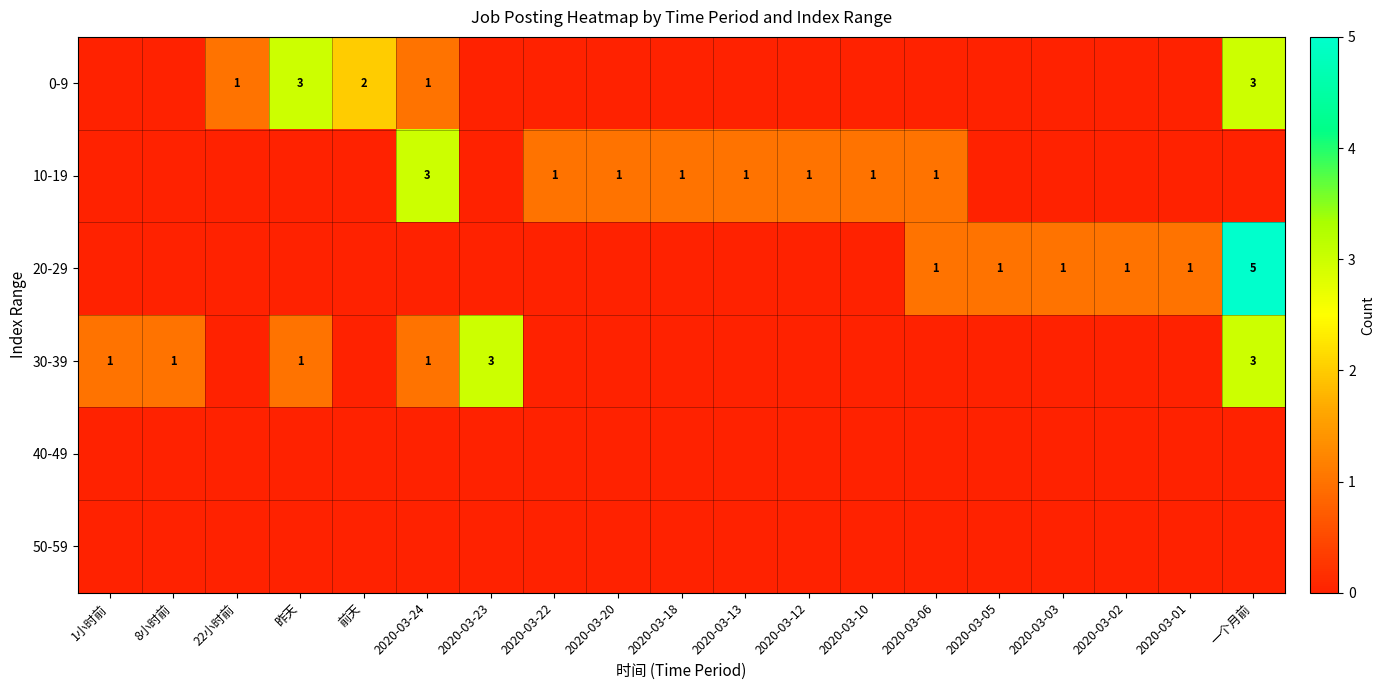

The value of 10-19 at 2020-03-06 is 1. True or false?

True